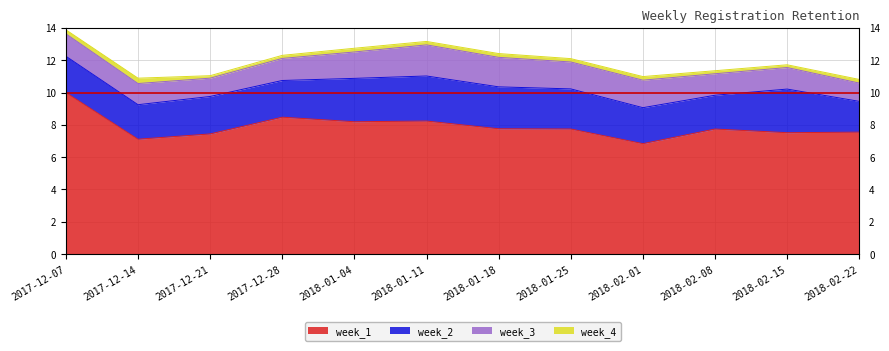

True or false: week_4 and week_1 cross at least once.

False